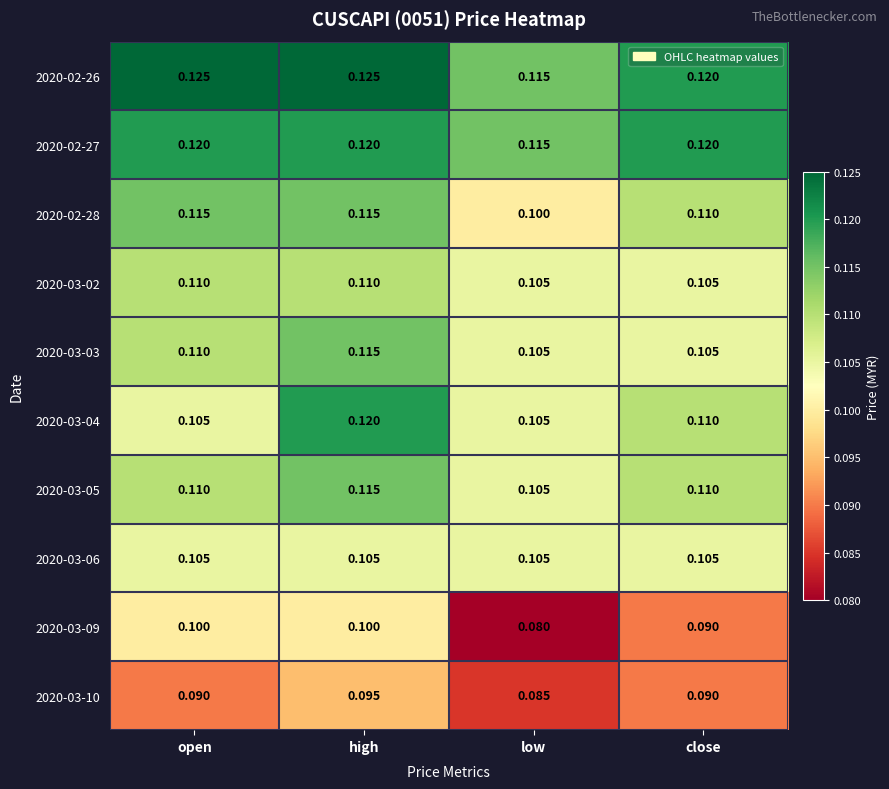

At which label is 2020-02-27 closest to 0?

low